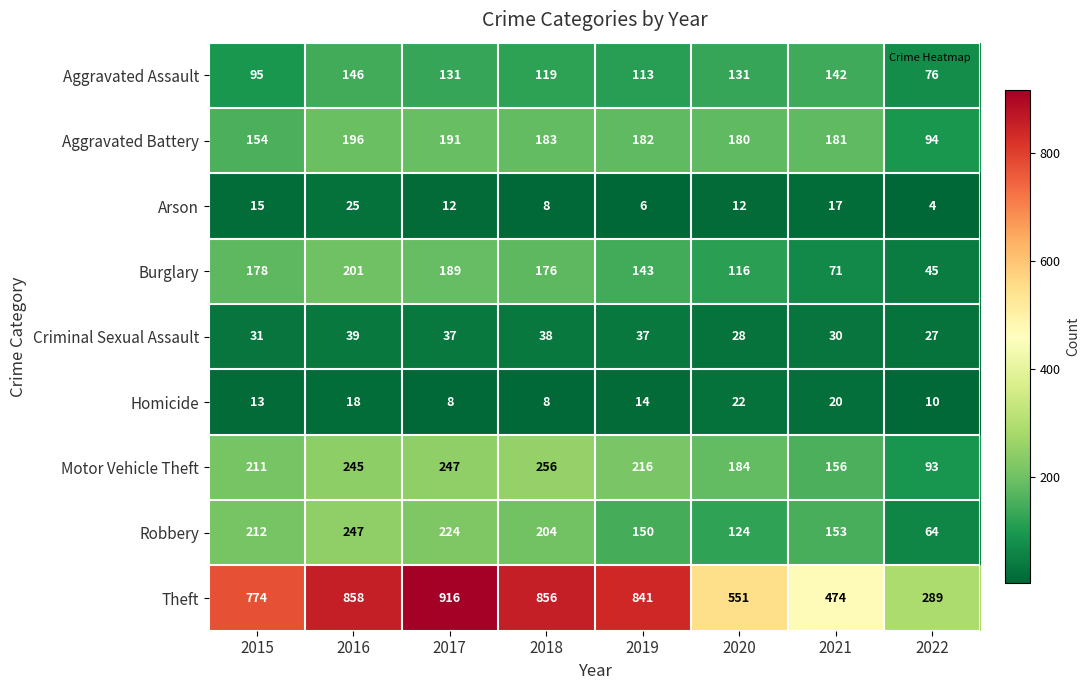

What is the spread (max minus min) of values at 2018?

848